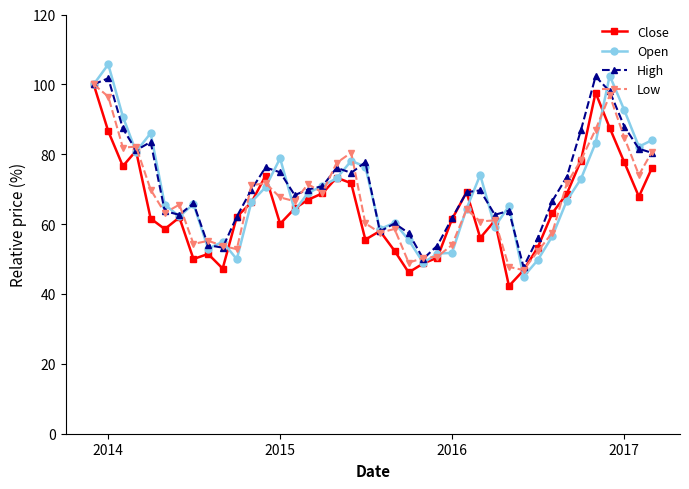

True or false: Open and Low cross at least once.

True